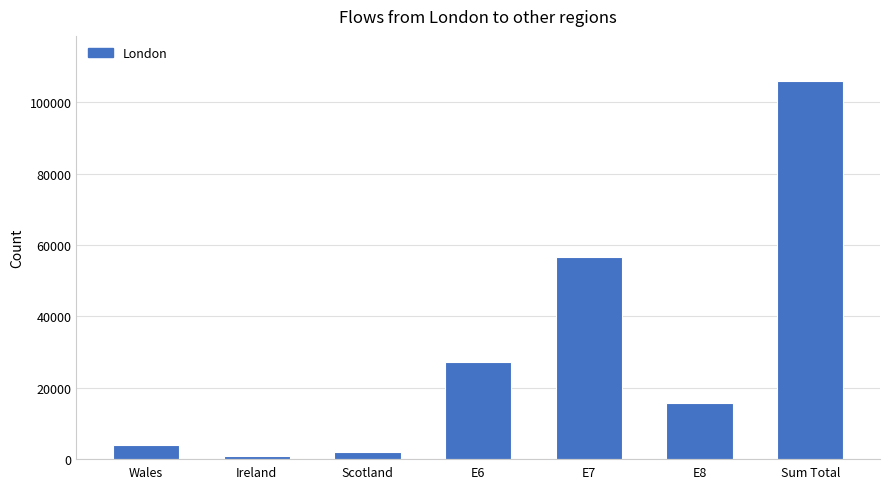

True or false: the data shows 27096 at E8.

False